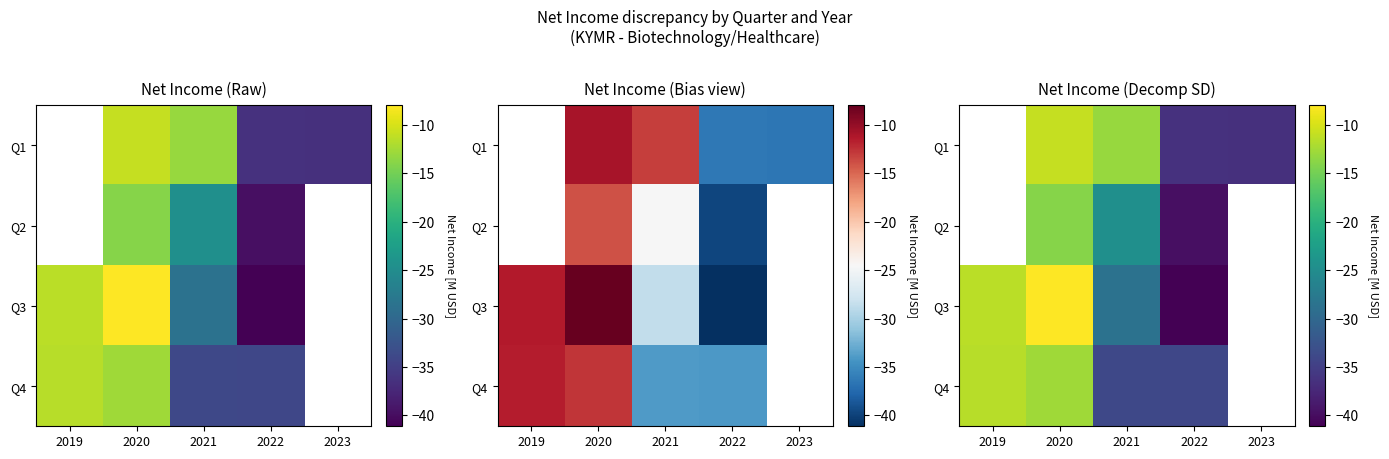

The value of Q1 at 2020 is -3.9. True or false?

False